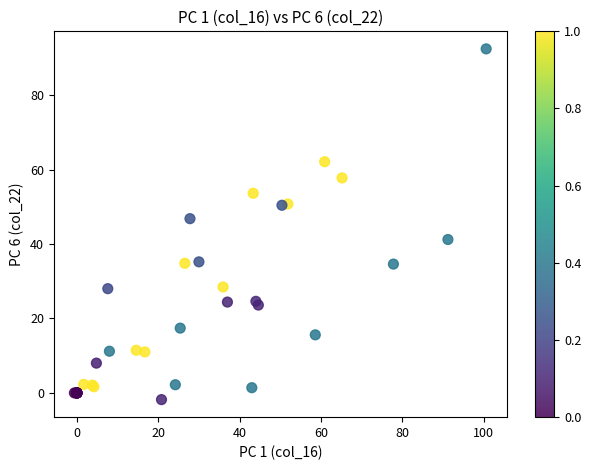

What Y value in the scatter plot is closest to 45?

46.8